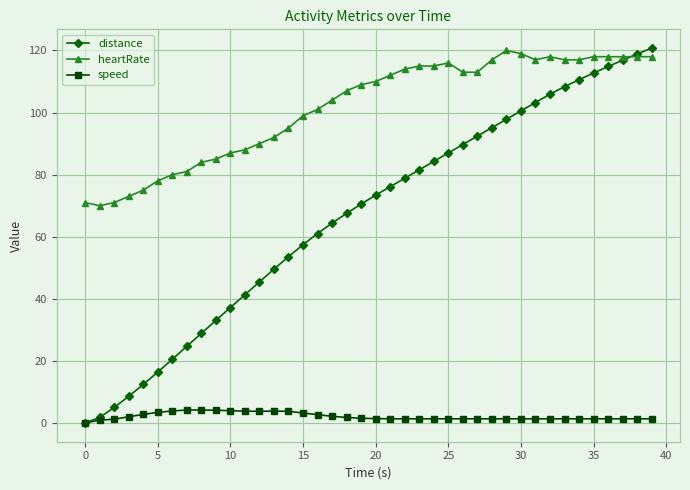

True or false: speed and heartRate cross at least once.

False